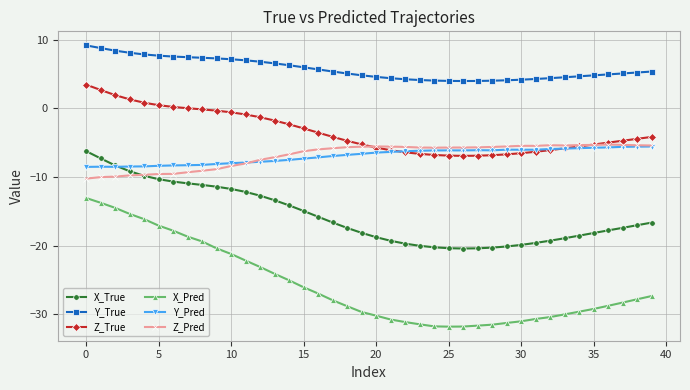

Count the number of categories in the chart.

40